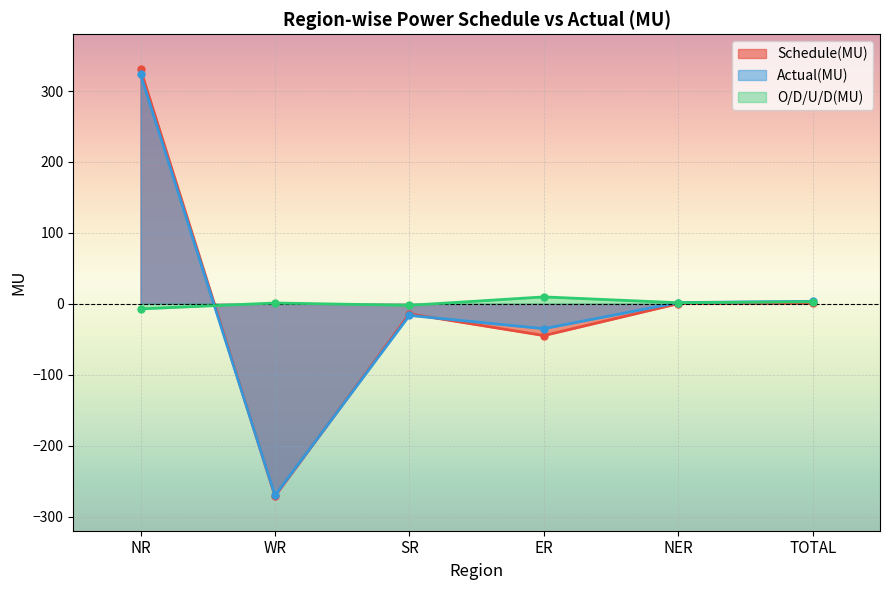

Rank the series at ER from highest to lowest value.

O/D/U/D(MU), Actual(MU), Schedule(MU)